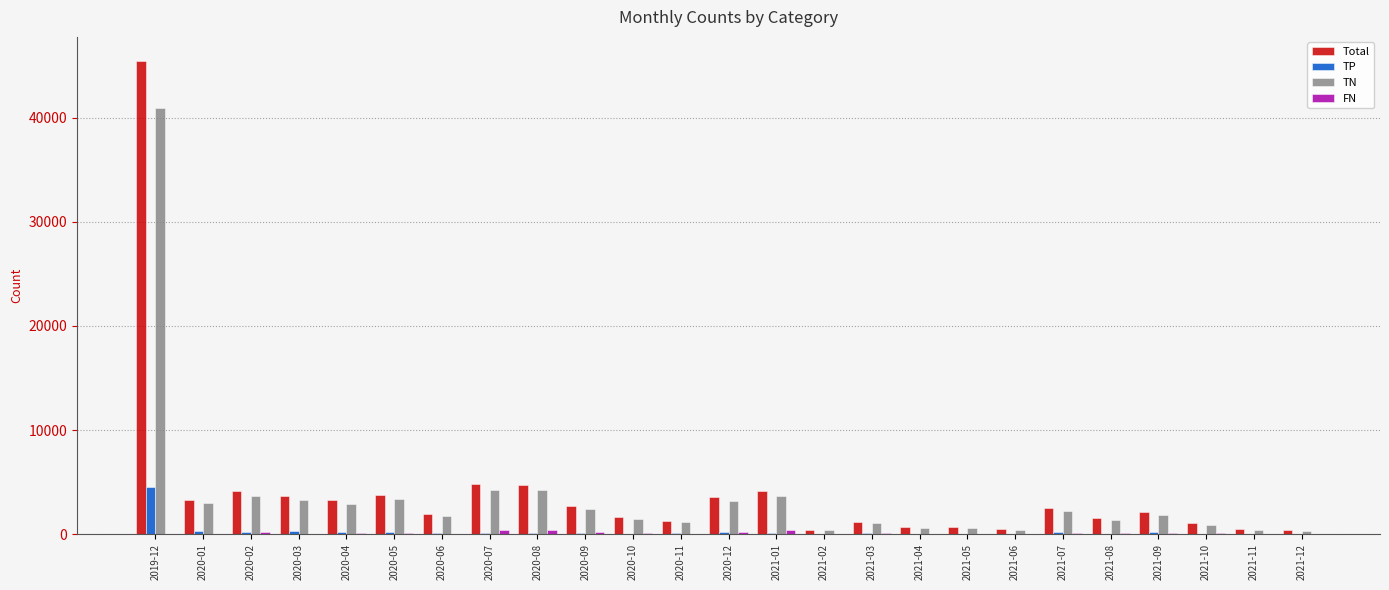

What is the greatest value displayed?

45489